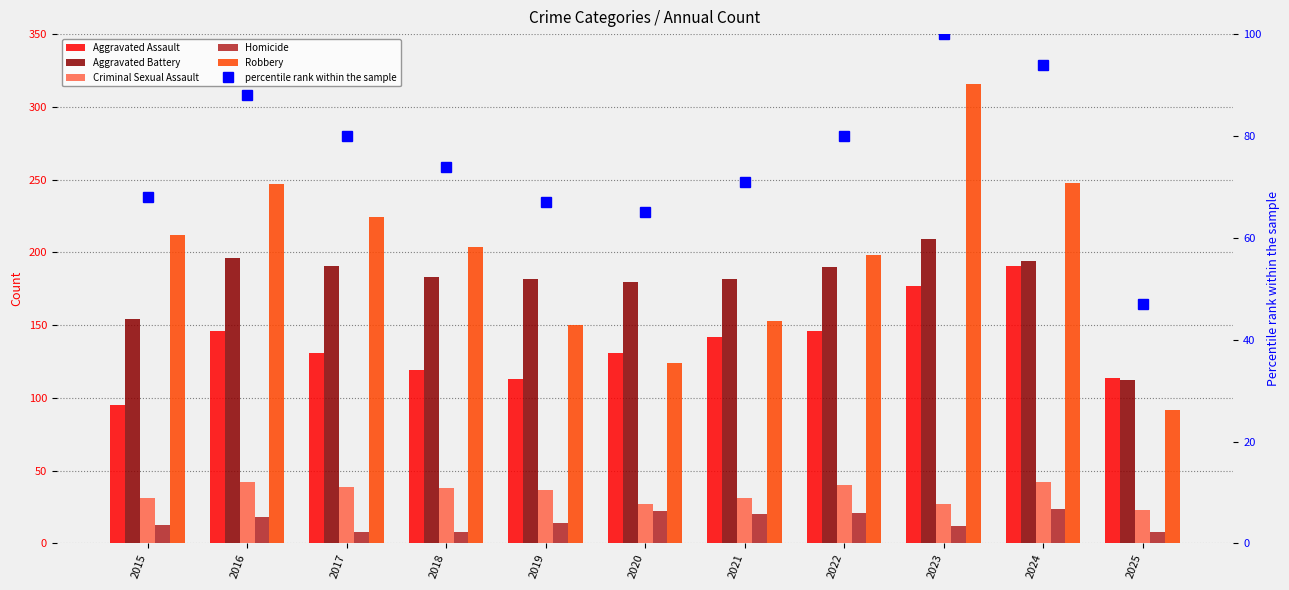

How many values in the Aggravated Assault series are below 131?

4